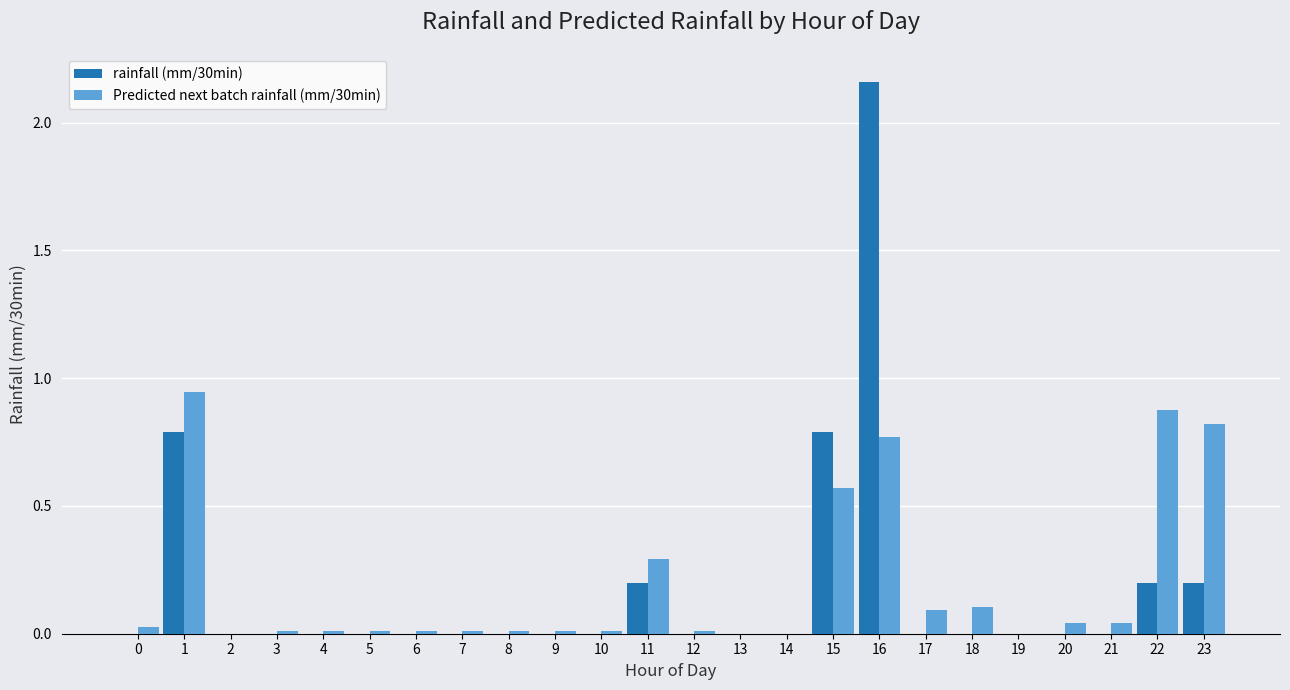

What are all the series names shown in the legend?

rainfall (mm/30min), Predicted next batch rainfall (mm/30min)